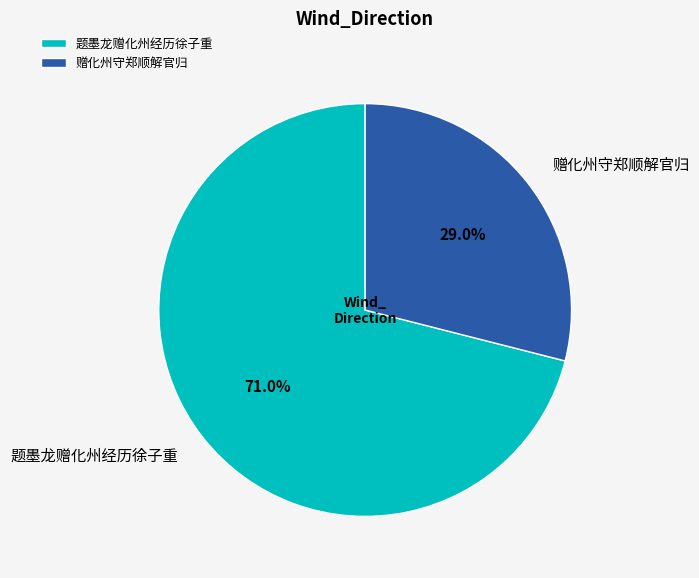

Is it true that 赠化州守郑顺解官归 is 42% of the pie?

False